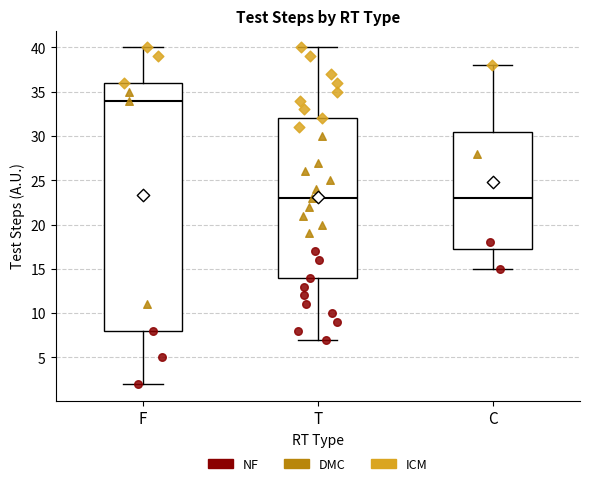

Reading left to right, read every box against the y-axis: the position of its median line, the range the box covers, and the ends of its whiskers. The values are not printed on the chart, so give them approximately, as read against the axis.

F: median 34.0, box 8.0 to 36.0, whiskers 2.0 to 40.0
T: median 23.0, box 14.0 to 32.0, whiskers 7.0 to 40.0
C: median 23.0, box 17.5 to 30.5, whiskers 15.0 to 38.0